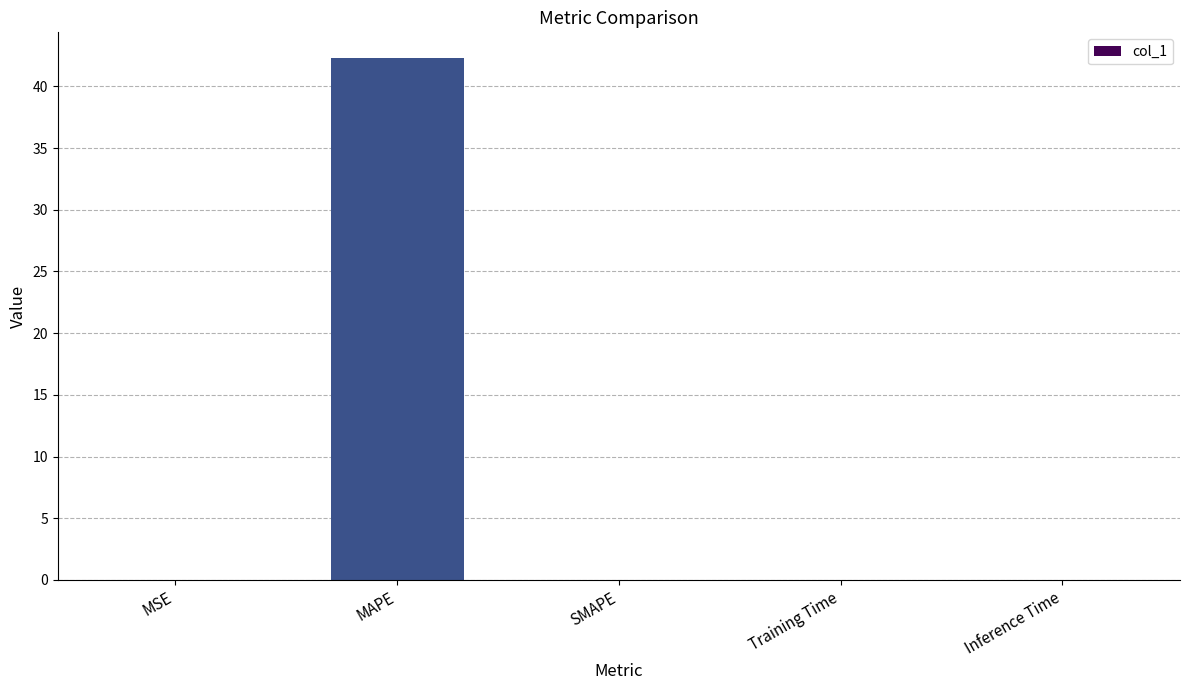

How many categories are shown in the chart?

5